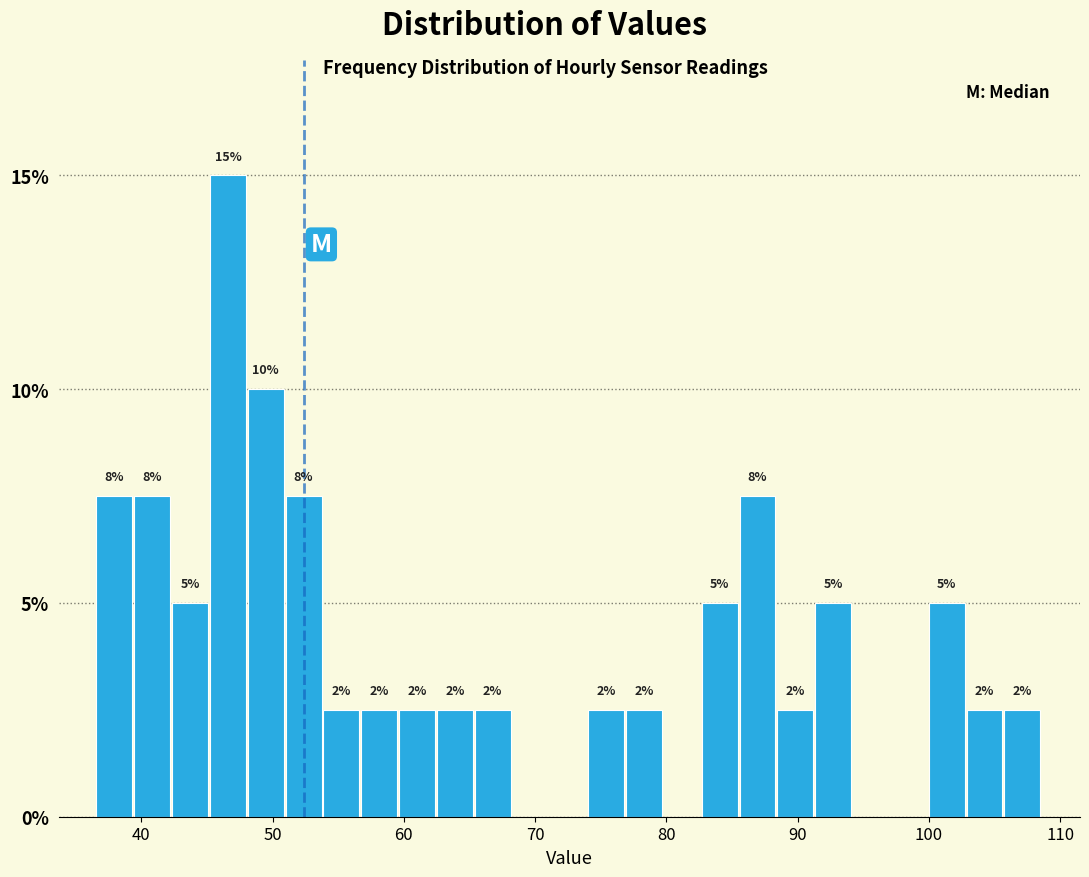

Around what value on the x-axis is the tallest bar? Give the approximate position of its centre, as read against the axis.

47